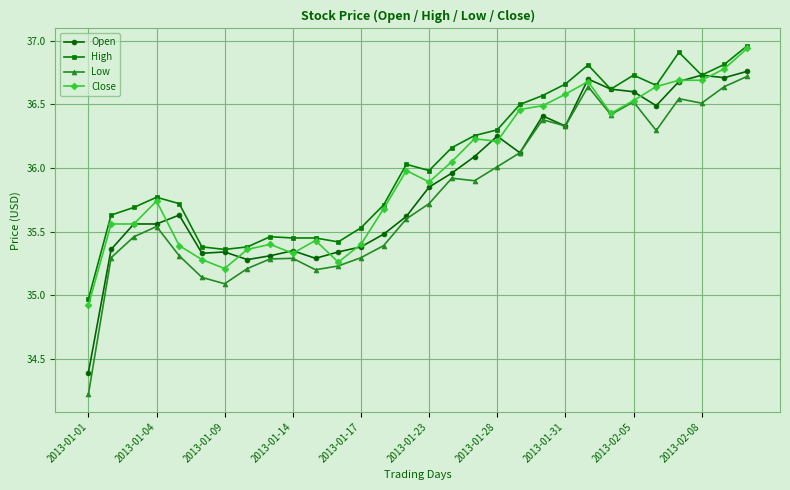

At how many categories does at least one series exceed 34?

30